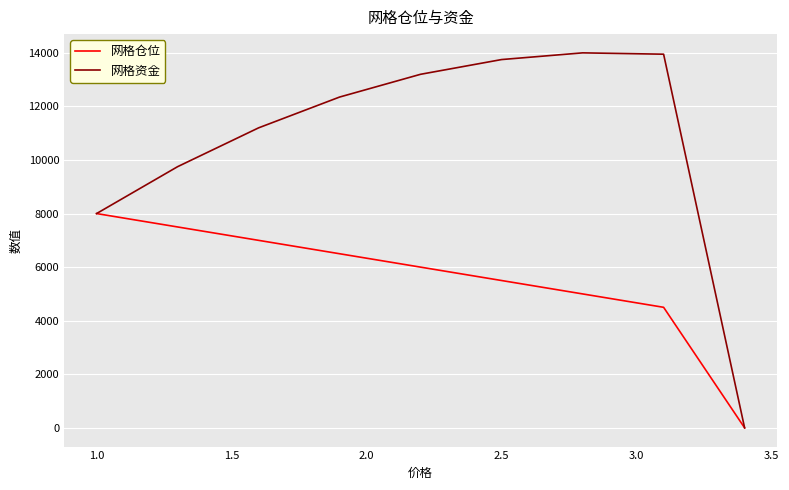

At how many categories does at least one series exceed 8585?

7